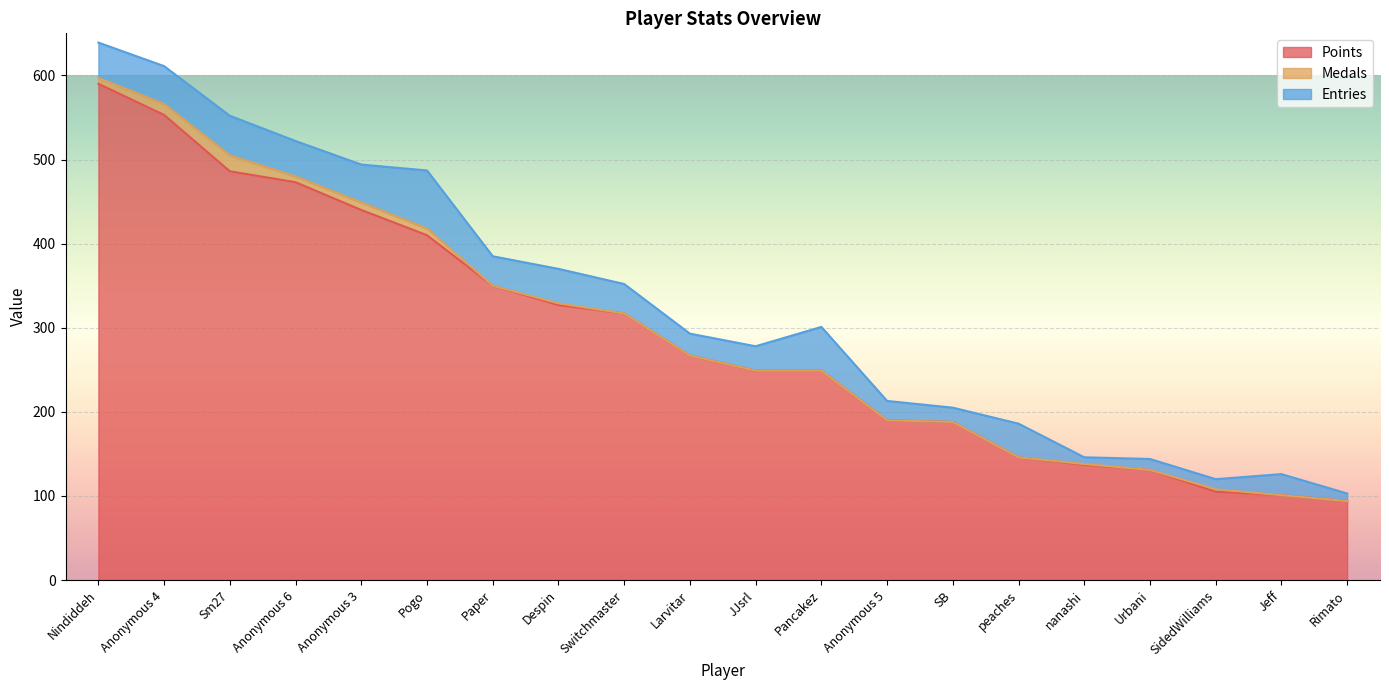

At which label is Points closest to 342?

Paper